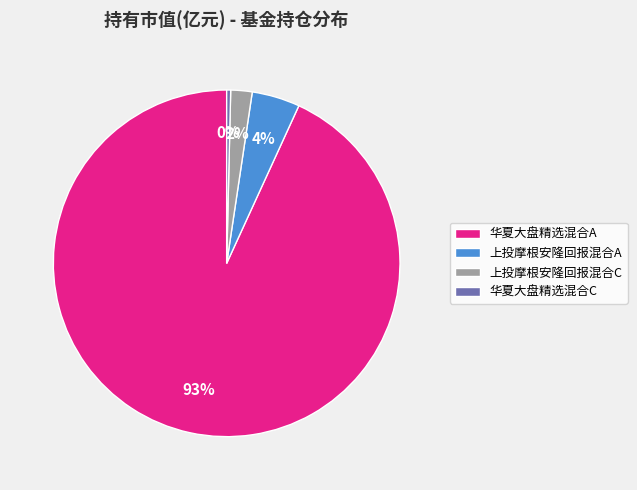

Is the sum of 上投摩根安隆回报混合C and 华夏大盘精选混合A greater than half?

Yes